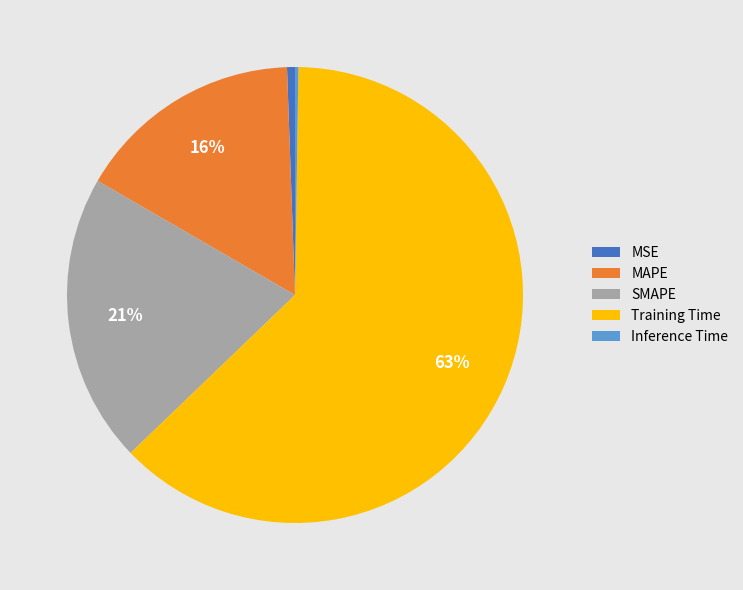

To the nearest percent, what portion does MSE represent?

1%